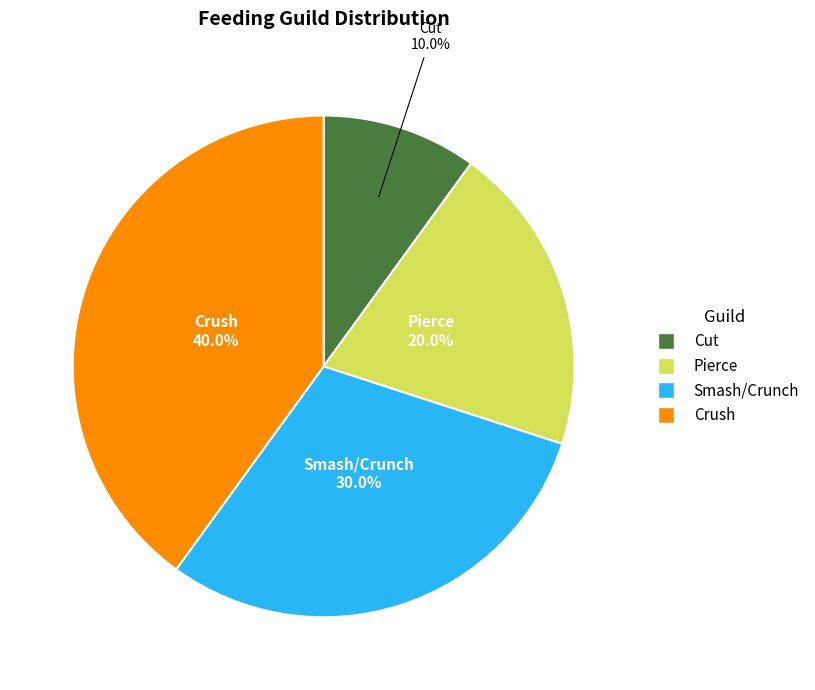

How many segments does this pie chart have?

4